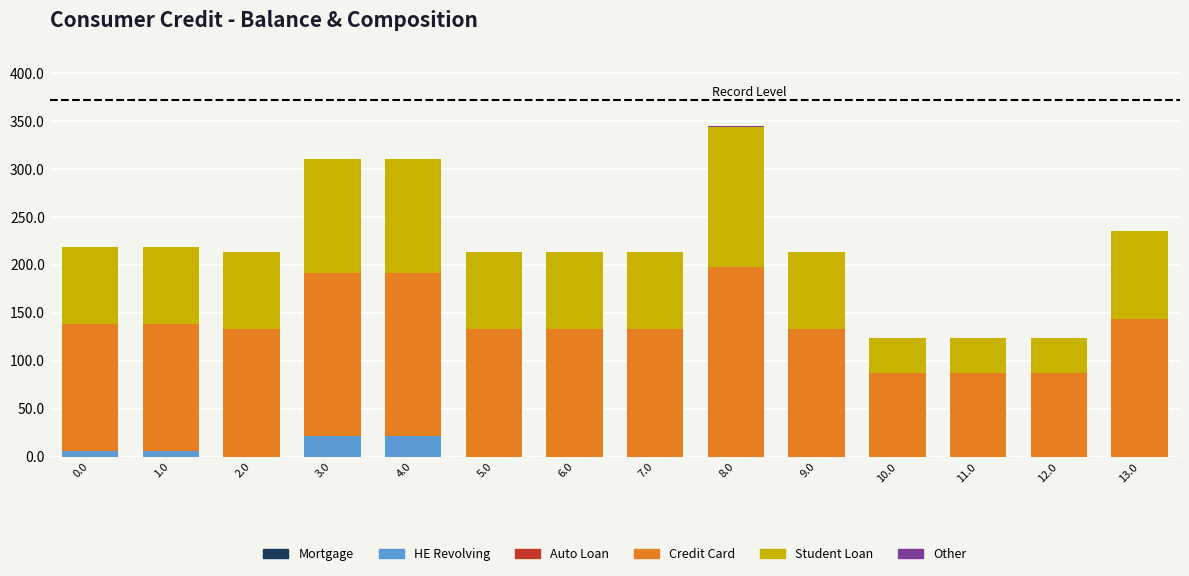

What is the highest value of the HE Revolving series?

21.3